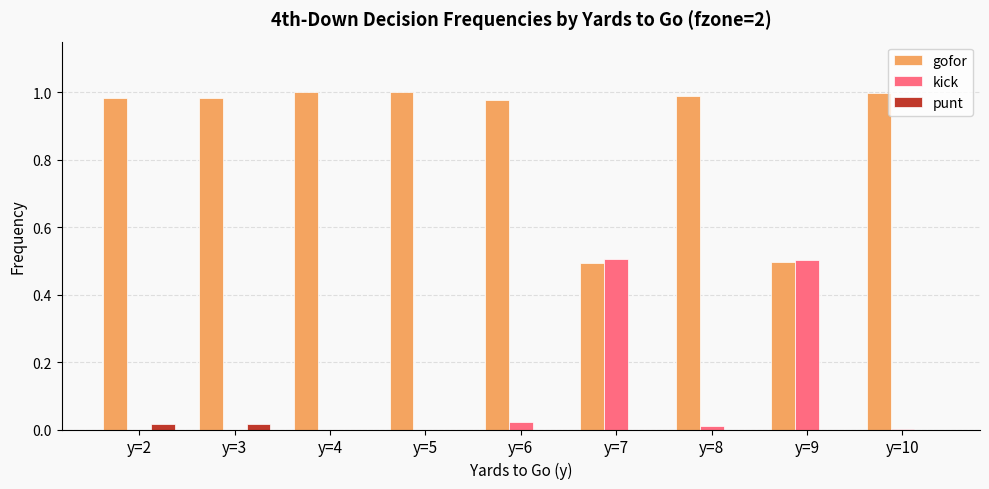

Which series has the largest total across all categories?

gofor